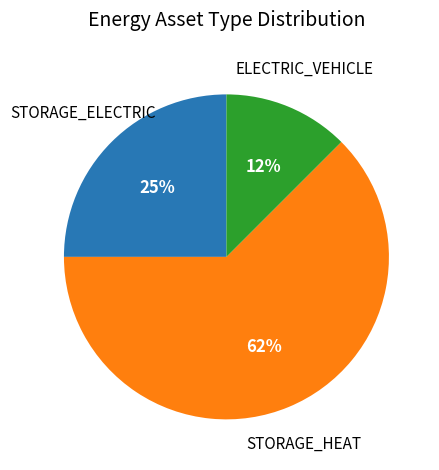

Does any single category account for the majority?

Yes